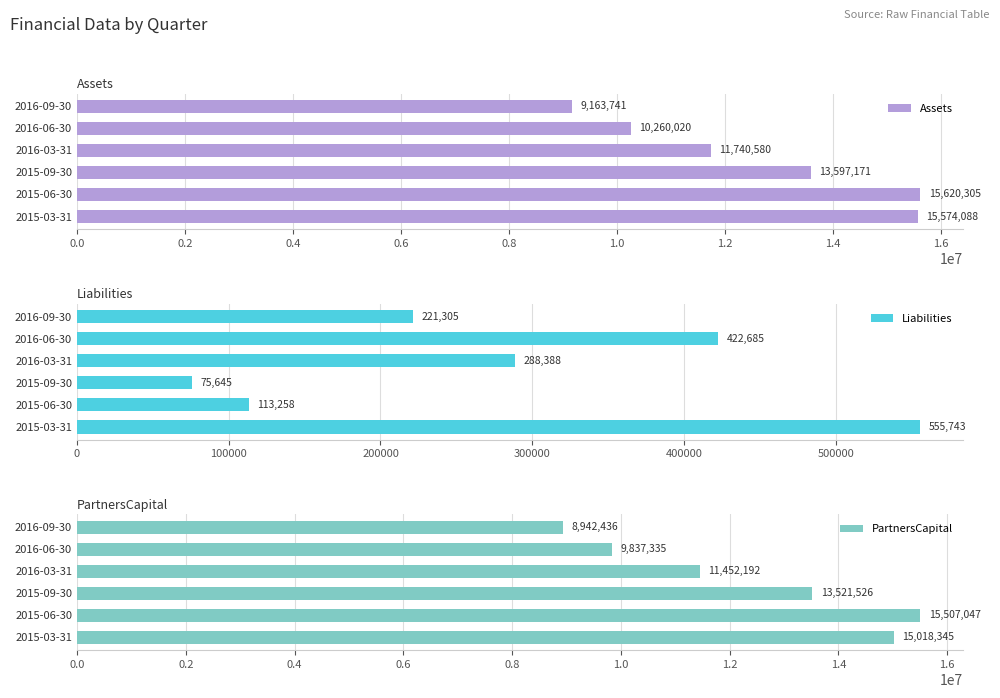

What is the average value of the Assets series?

12659318